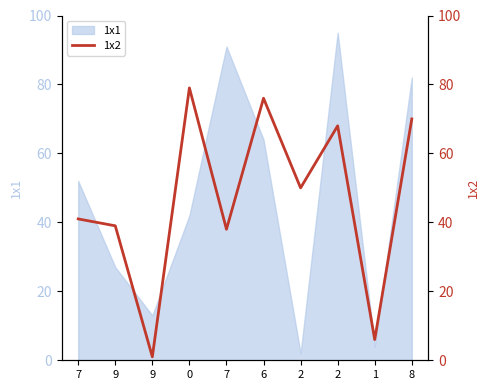

Where is the data nearest to the value 40?

7